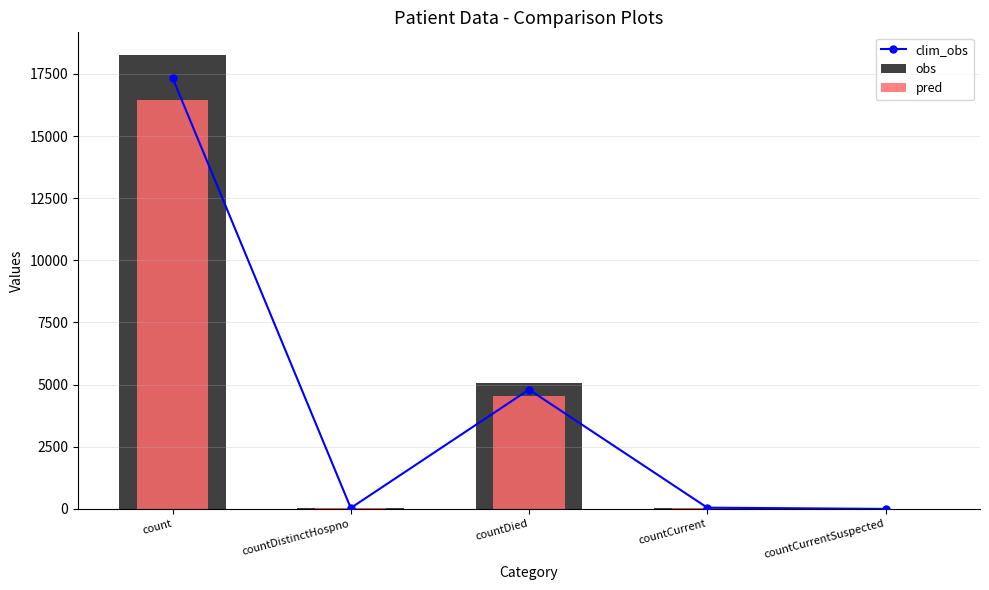

What is the value of the pred bar at the 2nd from the left?

34.2